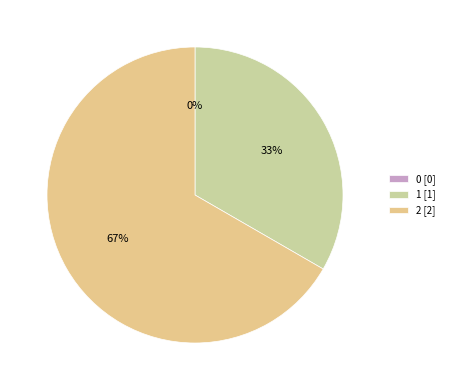

To the nearest percent, what percentage of the pie is 1?

33%